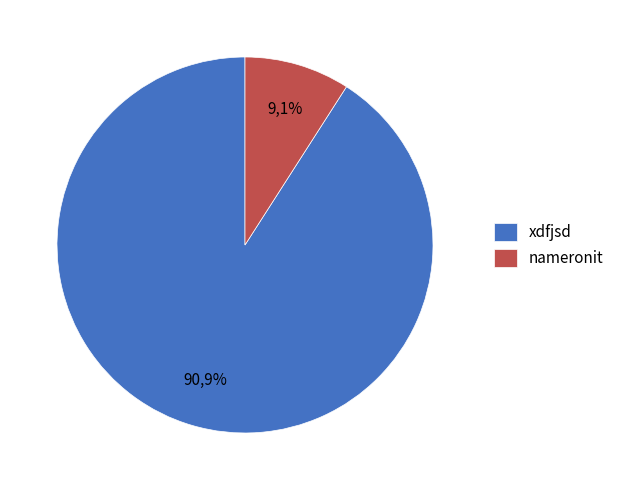

How much of the chart is everything except nameronit?

90.9%